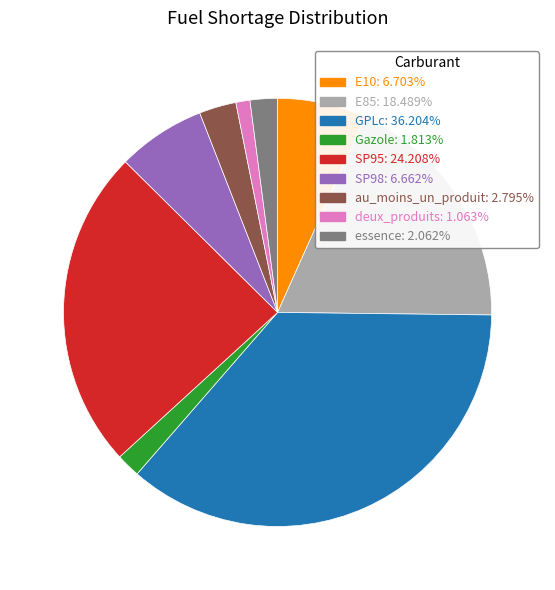

Do deux_produits and SP98 together represent more than half of the pie?

No